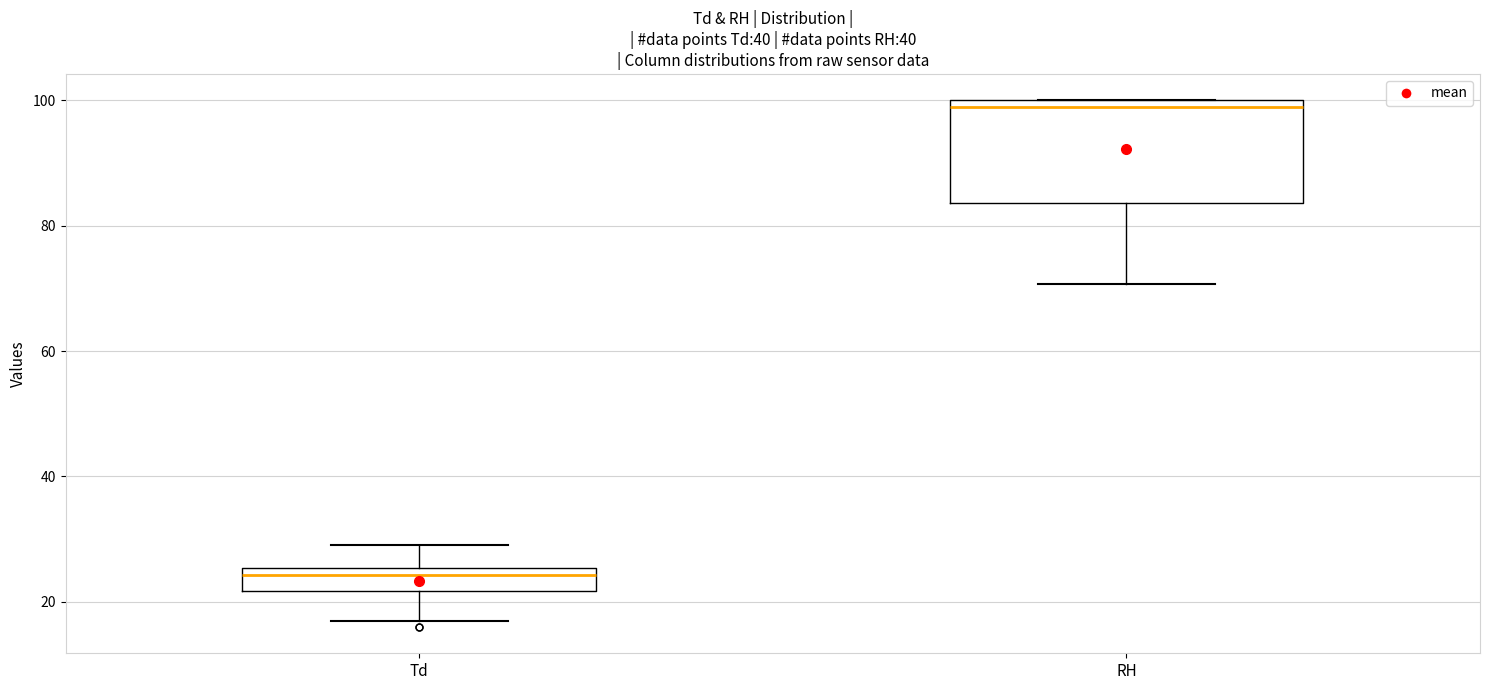

Reading left to right, read every box against the y-axis: the position of its median line, the range the box covers, and the ends of its whiskers. The values are not printed on the chart, so give them approximately, as read against the axis.

Td: median 24, box 22 to 26, whiskers 18 to 30
RH: median 98, box 84 to 100, whiskers 70 to 100